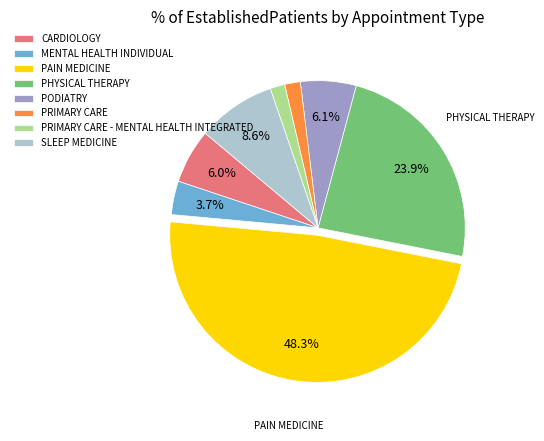

Is PRIMARY CARE - MENTAL HEALTH INTEGRATED the majority of the pie?

No